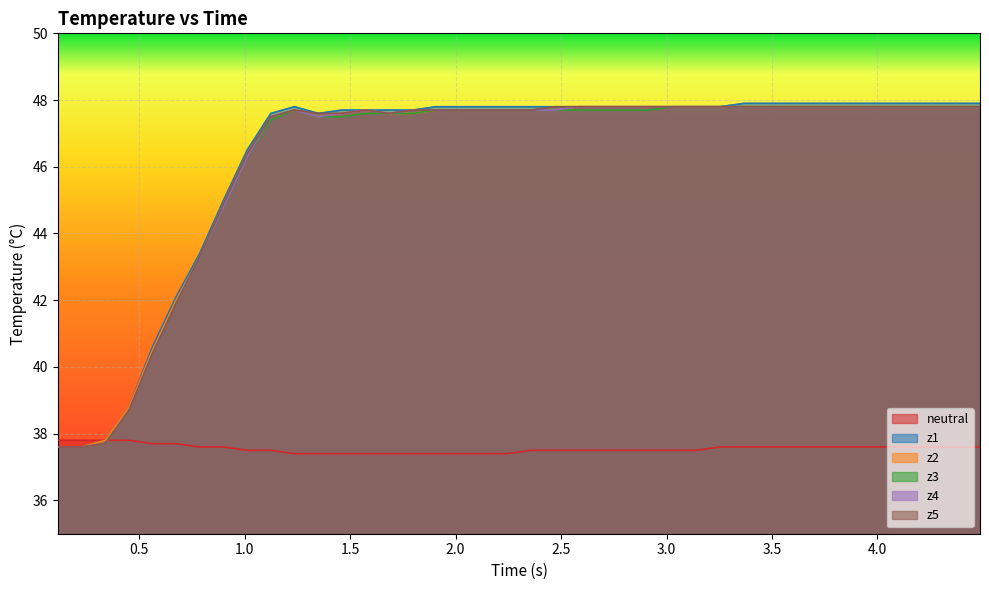

Which series has the largest range (max minus min)?

z1